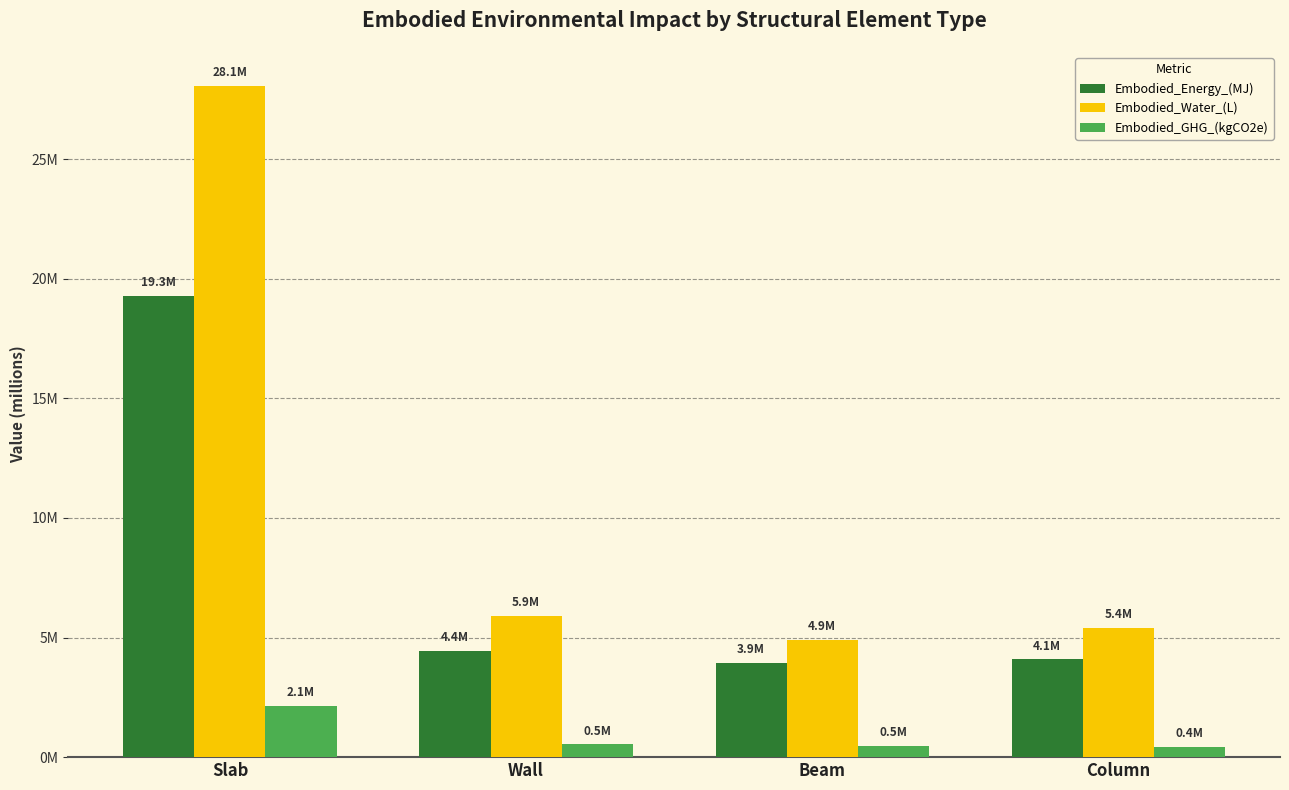

What is the label of the 1st bar from the right?

Column